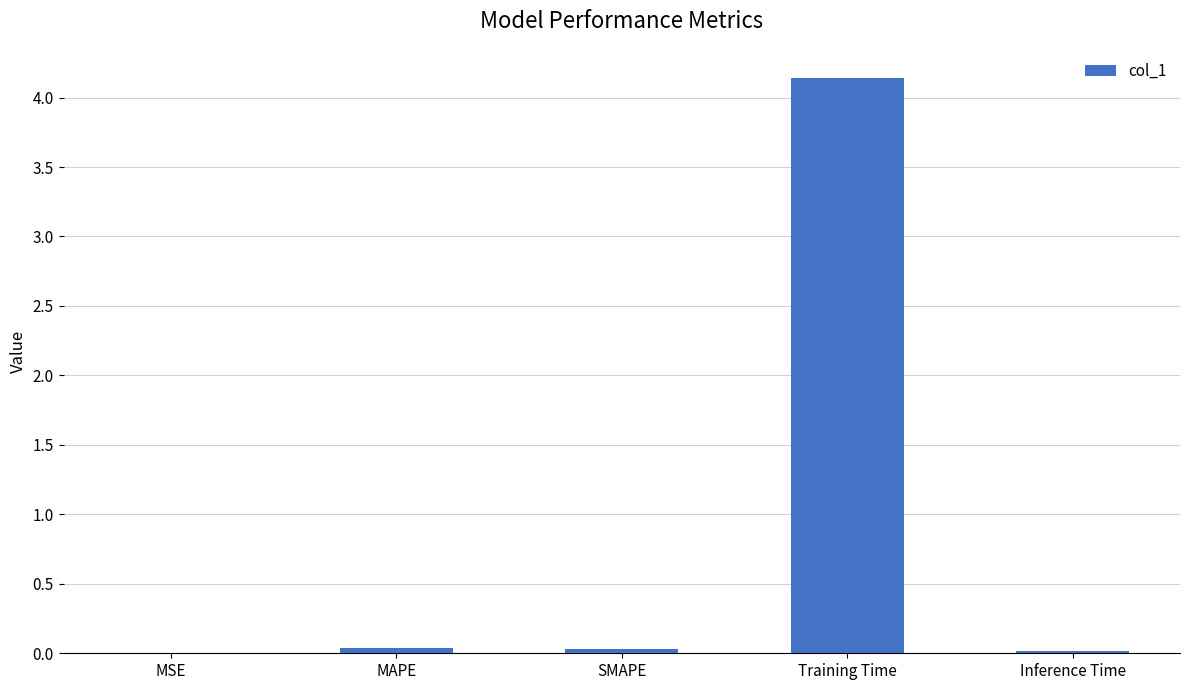

Is it true that the value at SMAPE is 0.0?

True